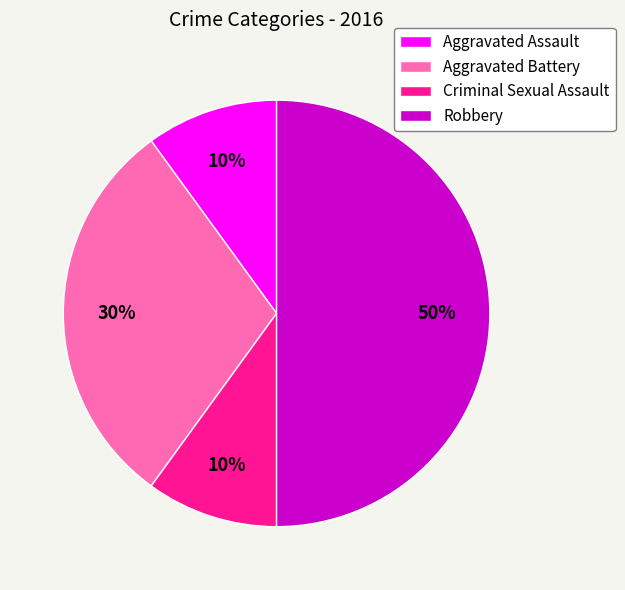

Which category has the biggest portion of the pie?

Robbery